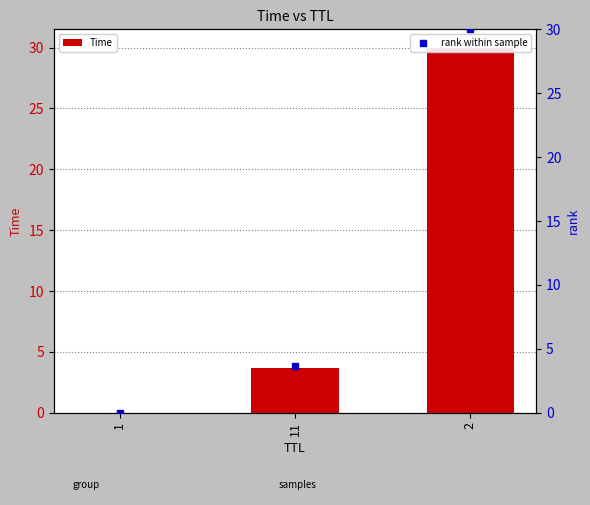

At which category does the chart reach its minimum across all series?

1